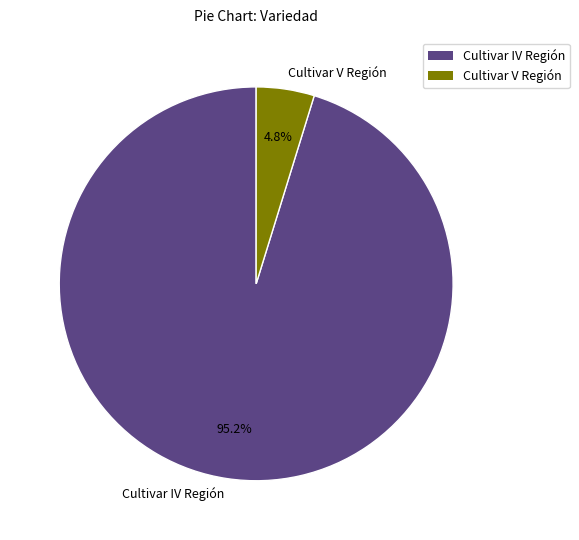

Between Cultivar IV Región and Cultivar V Región, which is larger?

Cultivar IV Región